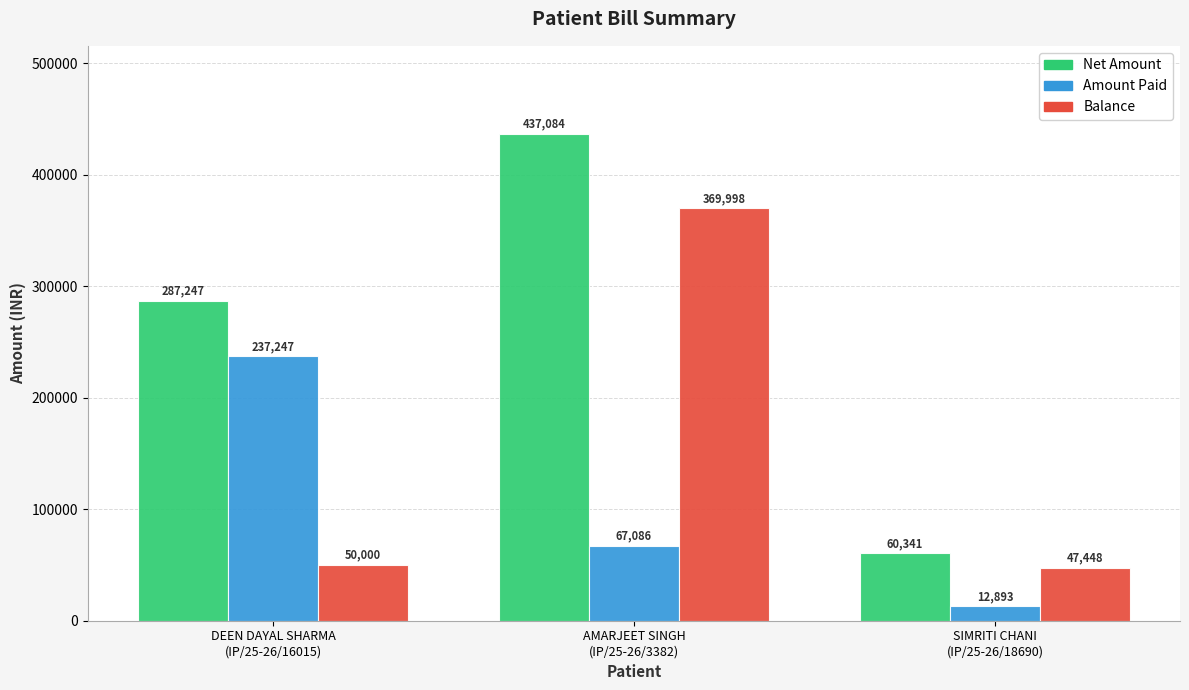

What is the difference between the maximum and second lowest values in the Balance series?

319998